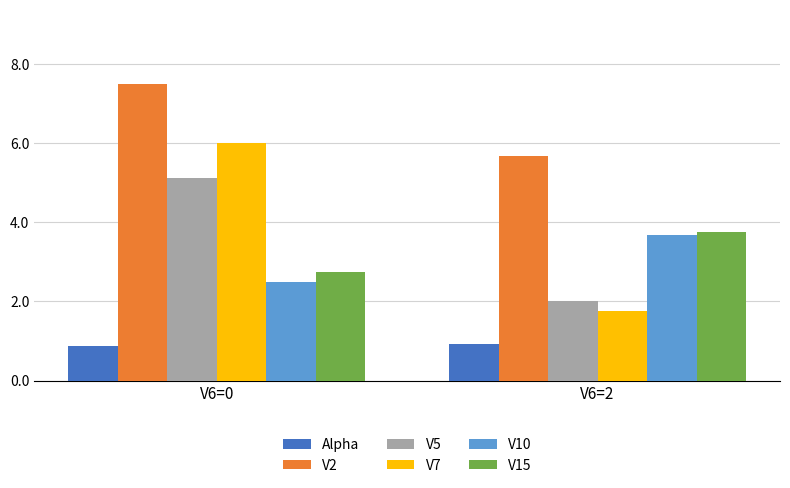

The value of V15 at V6=2 is 3.8. True or false?

True